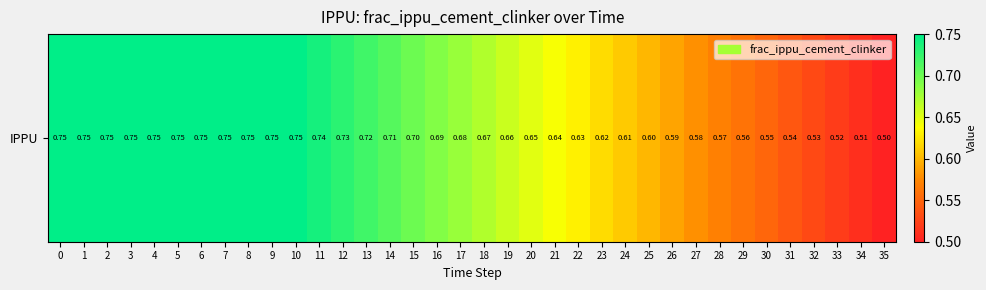

What is the difference between the second highest and minimum values?

0.2